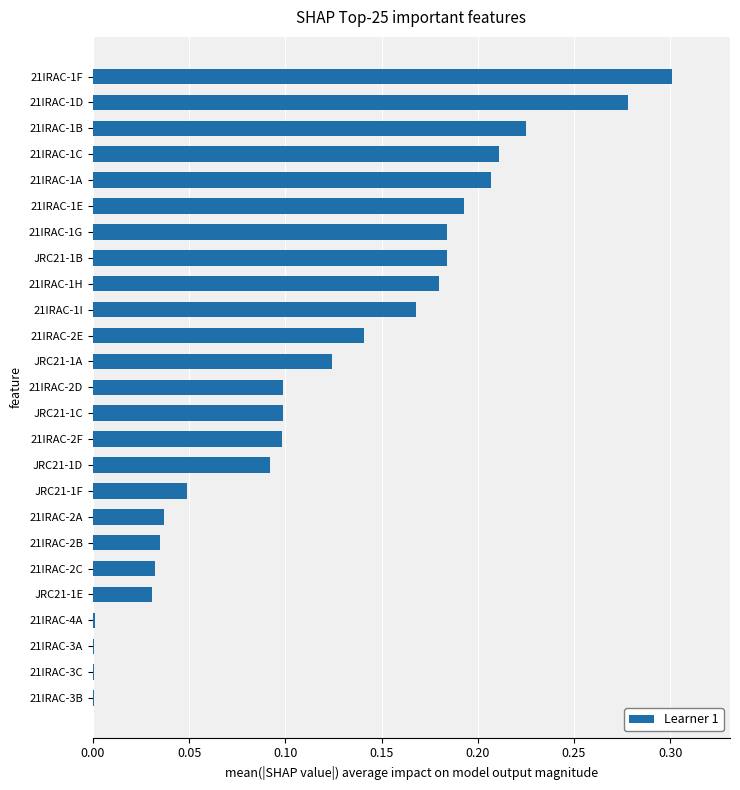

The value at JRC21-1E is 0.0. True or false?

True